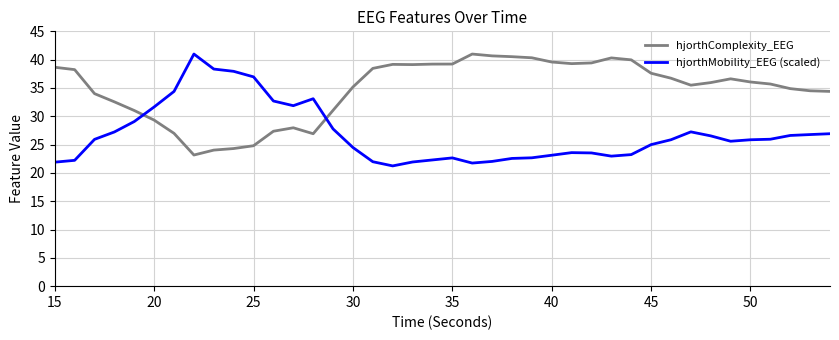

True or false: hjorthComplexity_EEG and hjorthMobility_EEG (scaled) intersect in this chart.

True